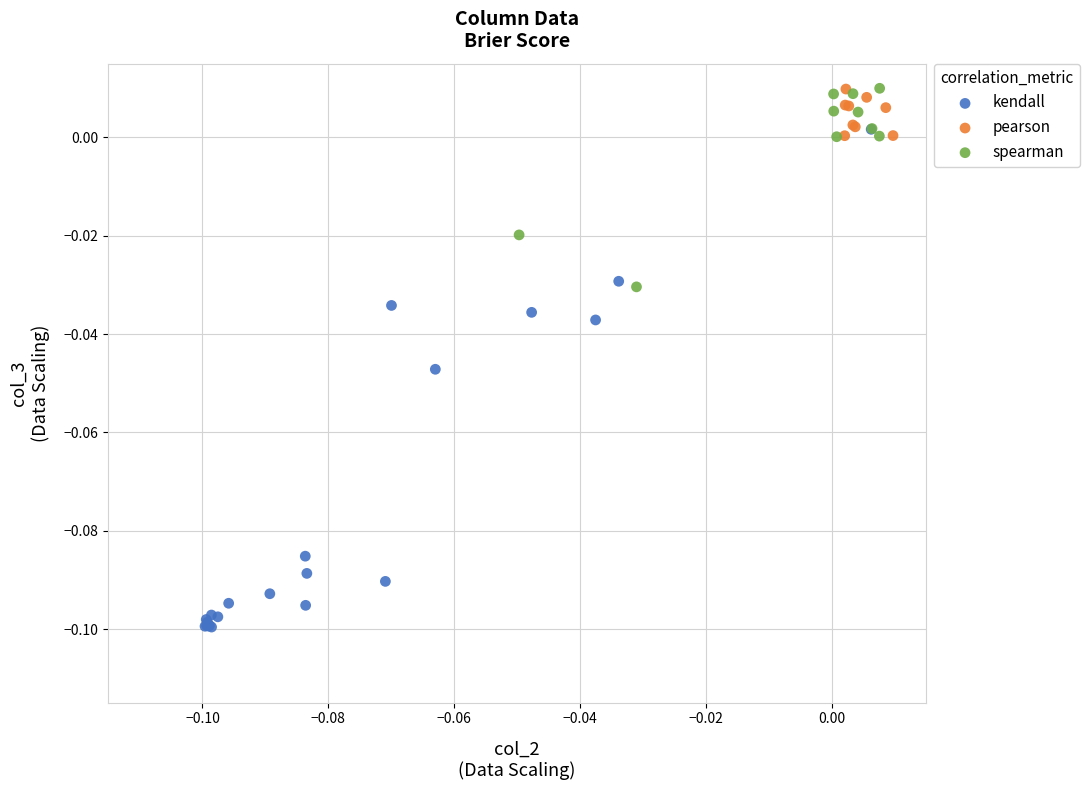

Which series has the largest Y range (max minus min)?

kendall